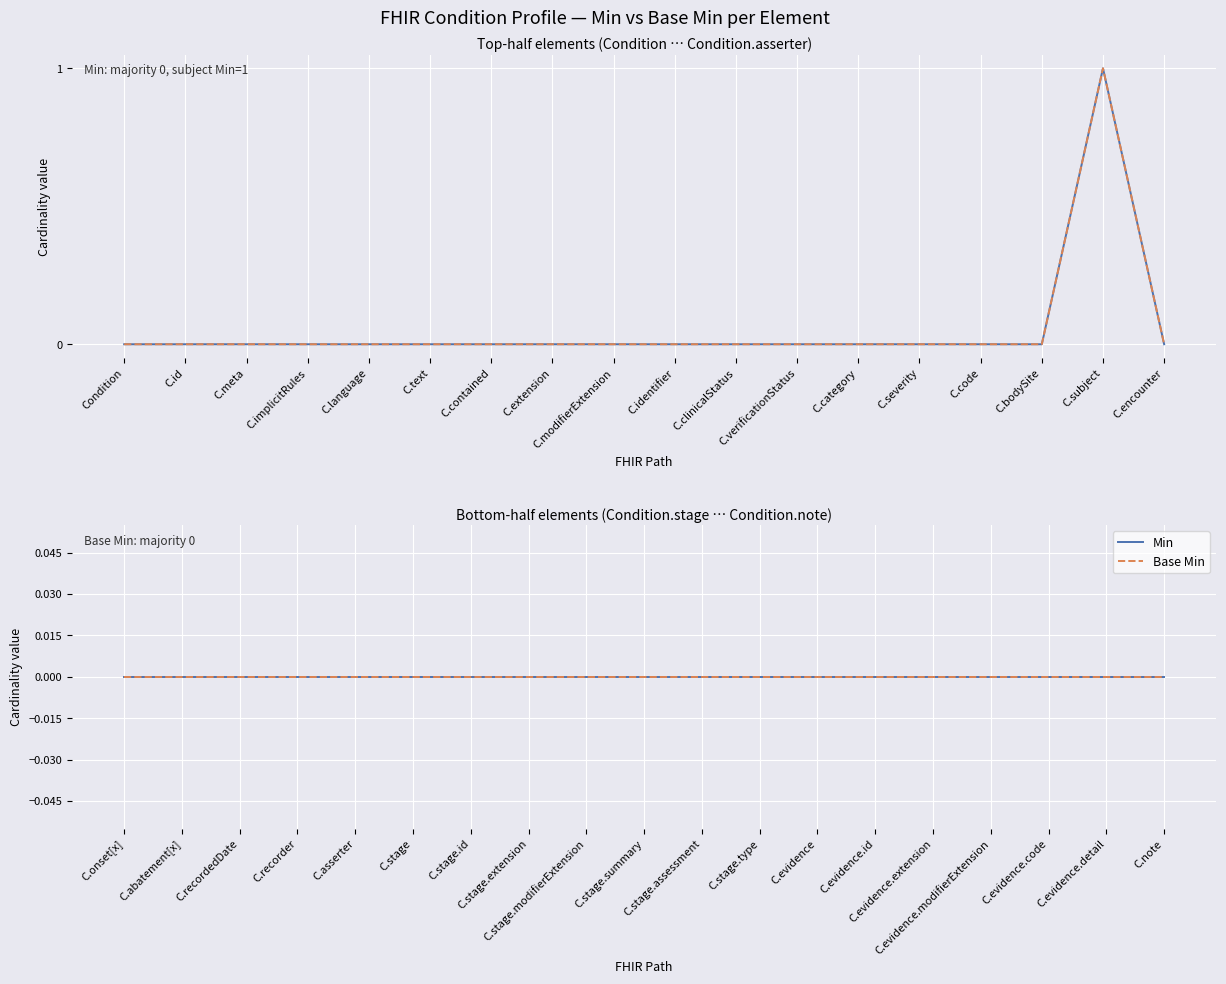

Which series has the largest total across all categories?

Min